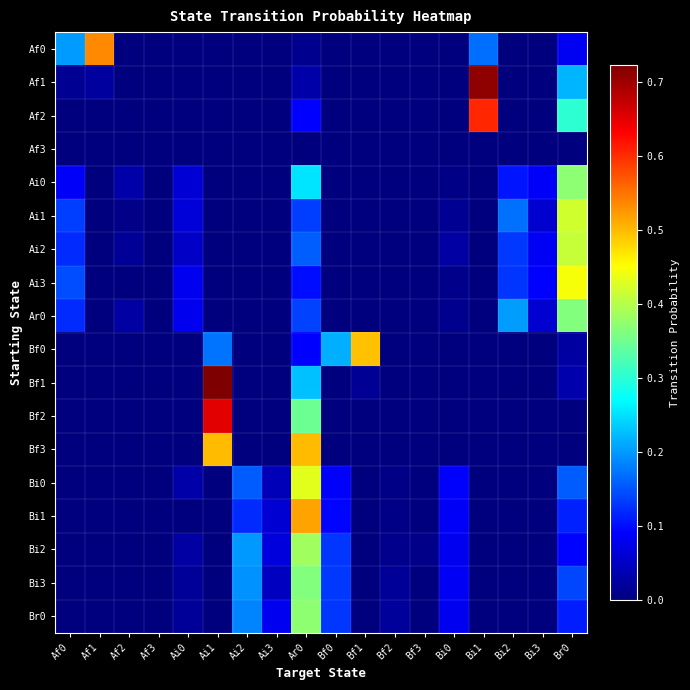

Which series has the largest range (max minus min)?

Bf1